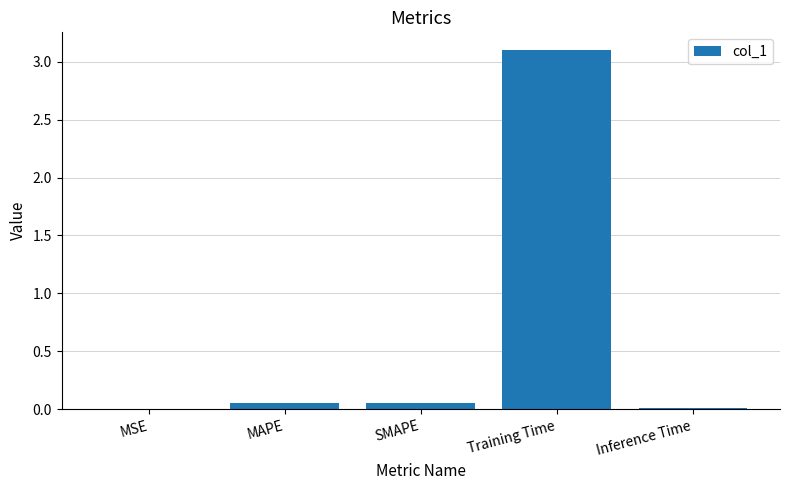

Are the bars horizontal?

No